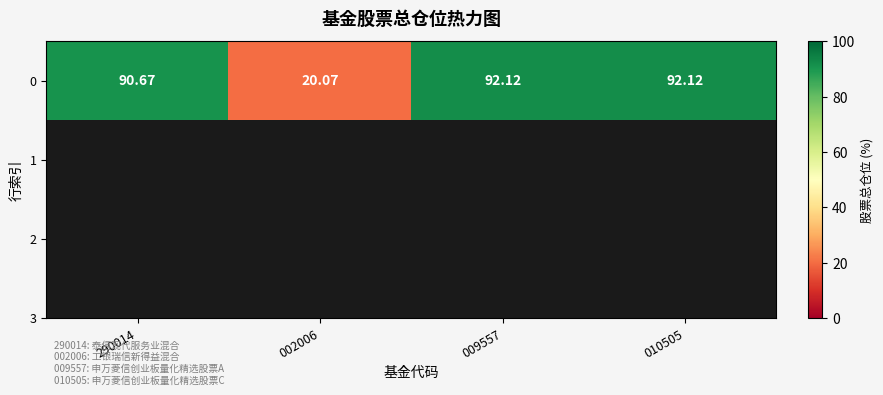

What is the ratio of the value at 010505 to the value at 290014?

1.0